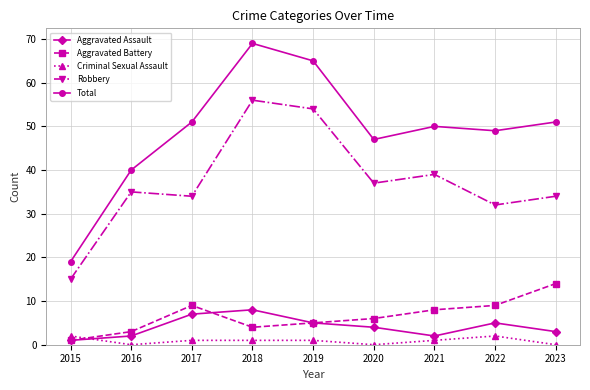

Rank the series by their maximum value, from highest to lowest.

Total, Robbery, Aggravated Battery, Aggravated Assault, Criminal Sexual Assault